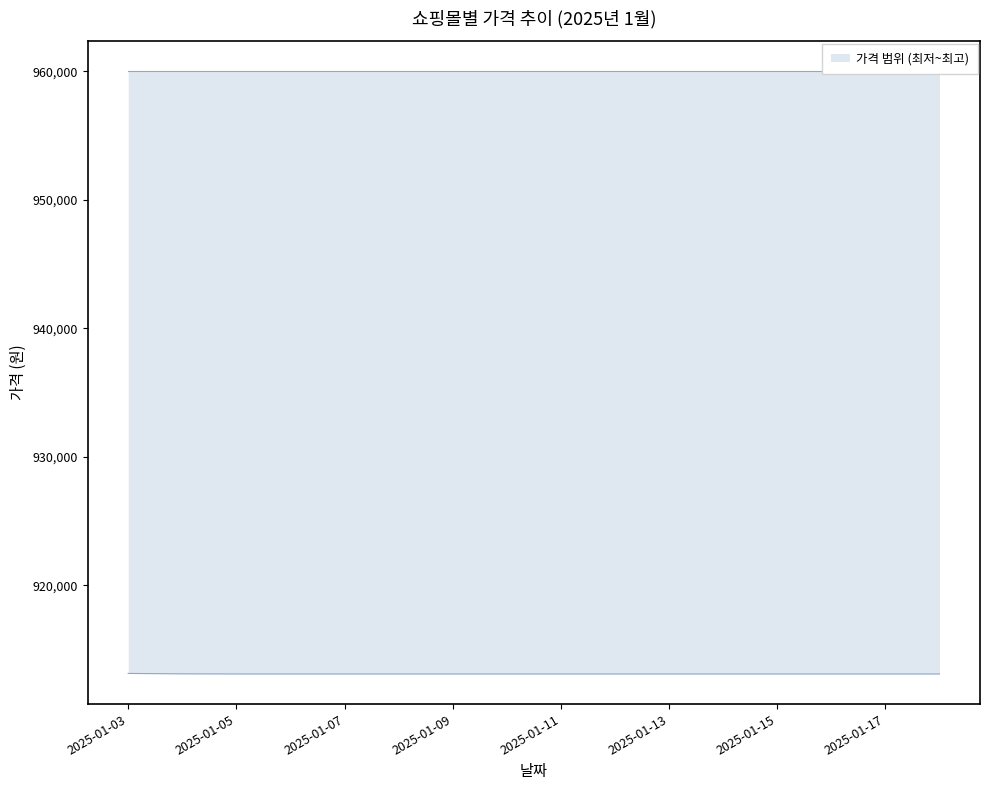

Which has a higher value, 2025-01-13 or 2025-01-07?

2025-01-13